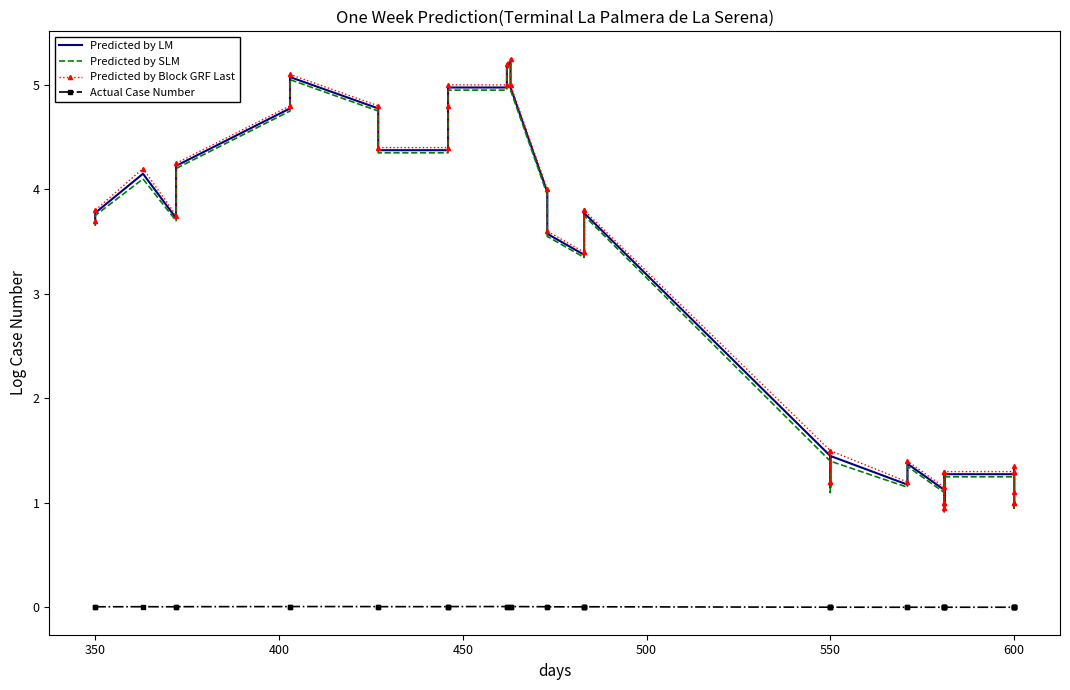

What is the minimum value for Predicted by Block GRF Last?

1.0